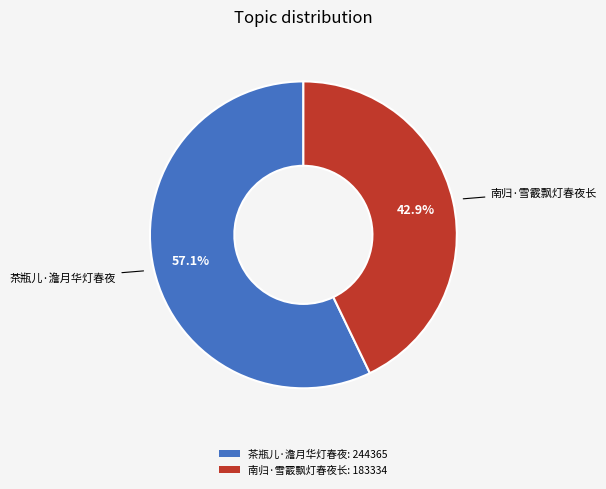

Which slice is the largest?

茶瓶儿·澹月华灯春夜